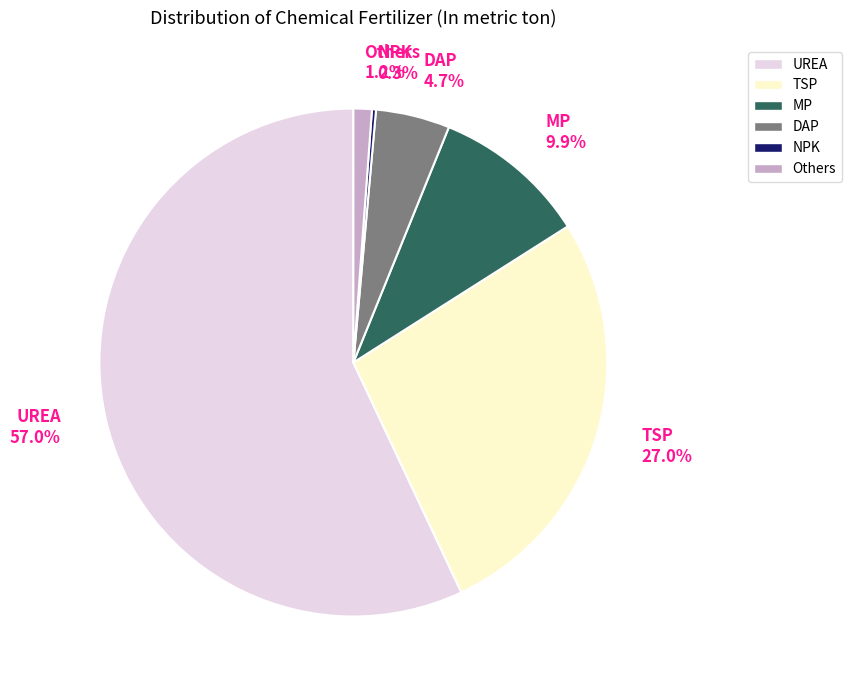

True or false: MP accounts for 10% of the total.

True